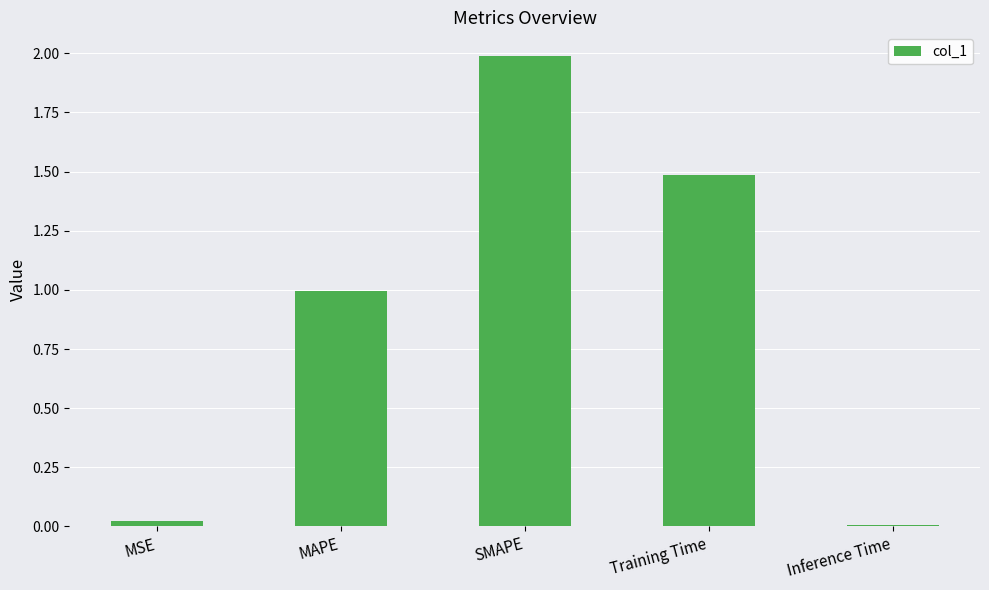

Which has a higher value, SMAPE or MAPE?

SMAPE